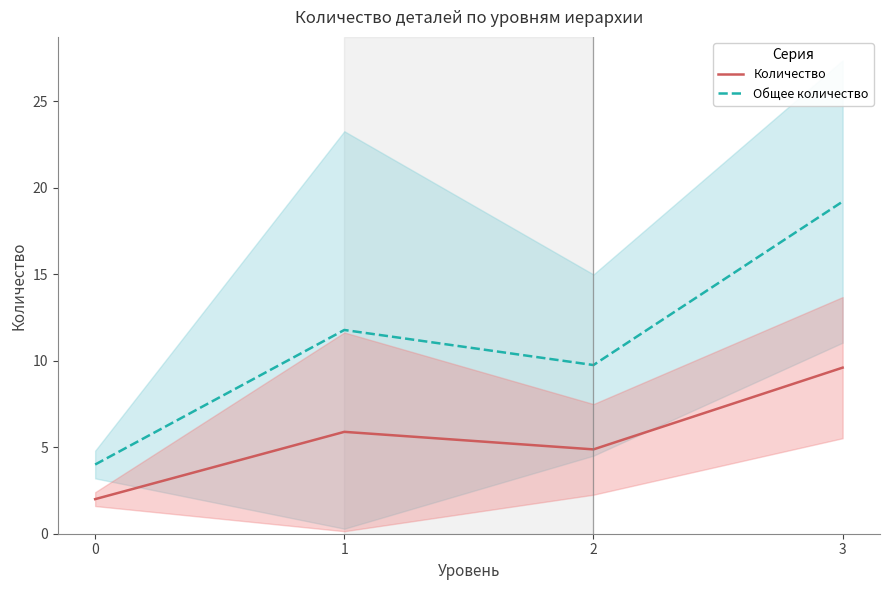

Which series changed the most between 1 and 2?

Общее количество